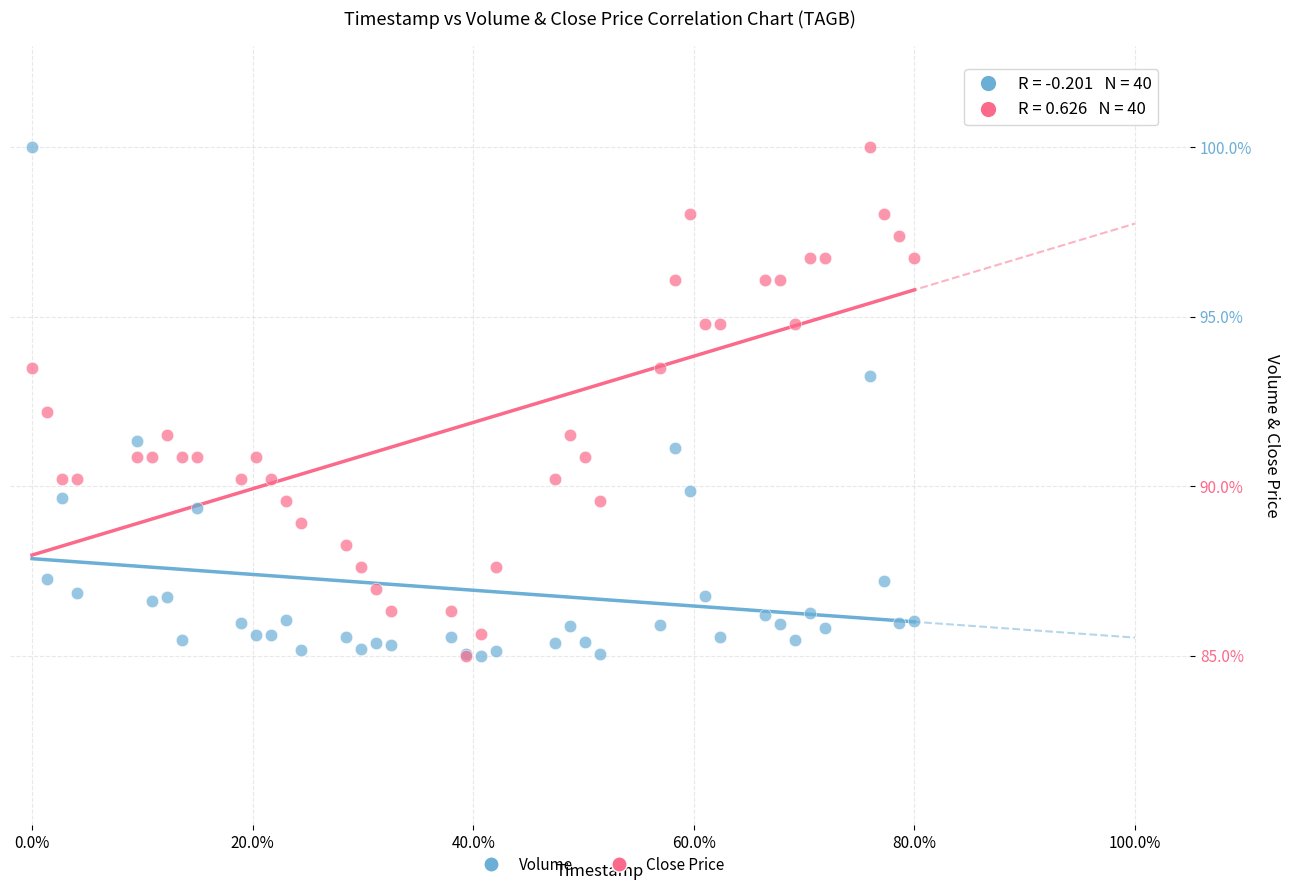

What are all the series names shown in the legend?

Volume, Close Price